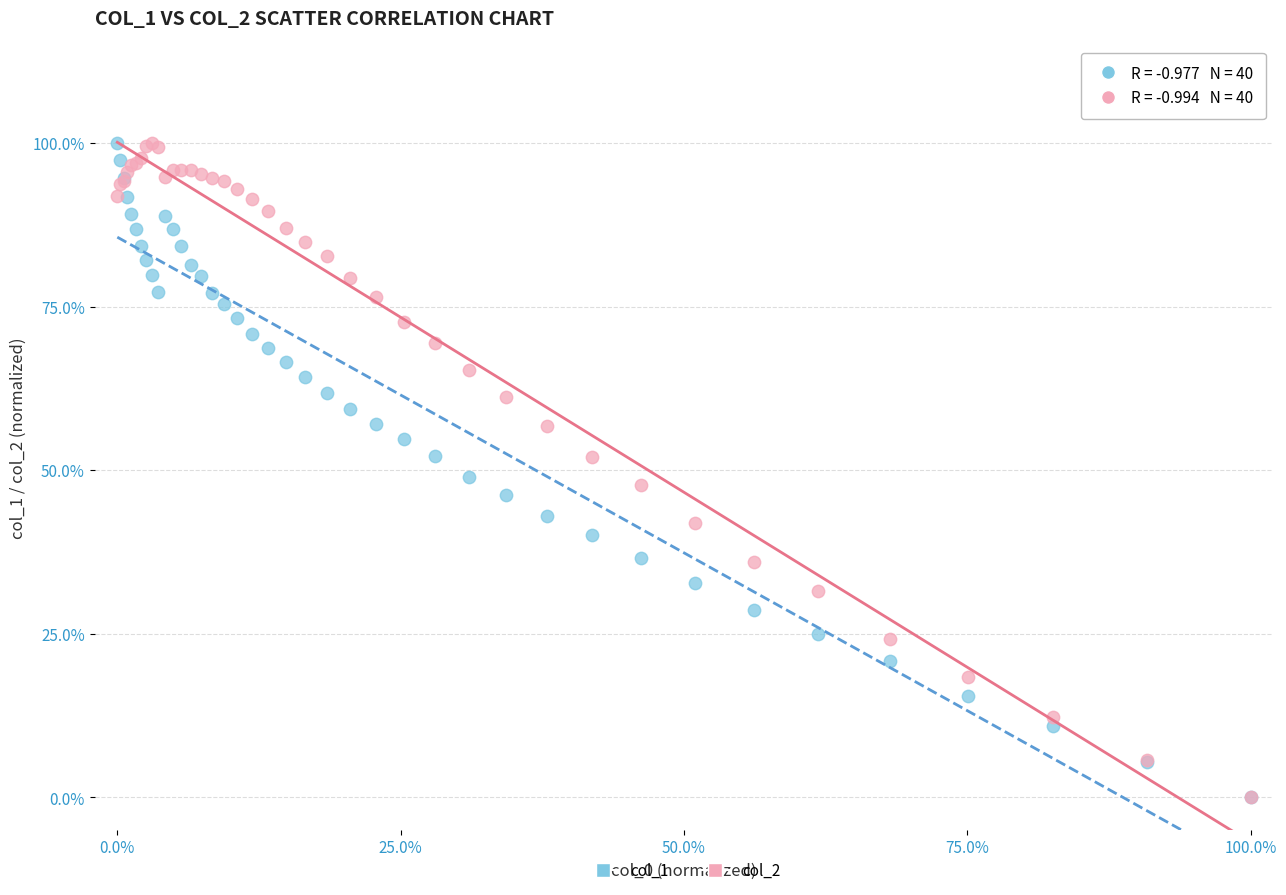

What are all the series names shown in the legend?

col_1, col_2